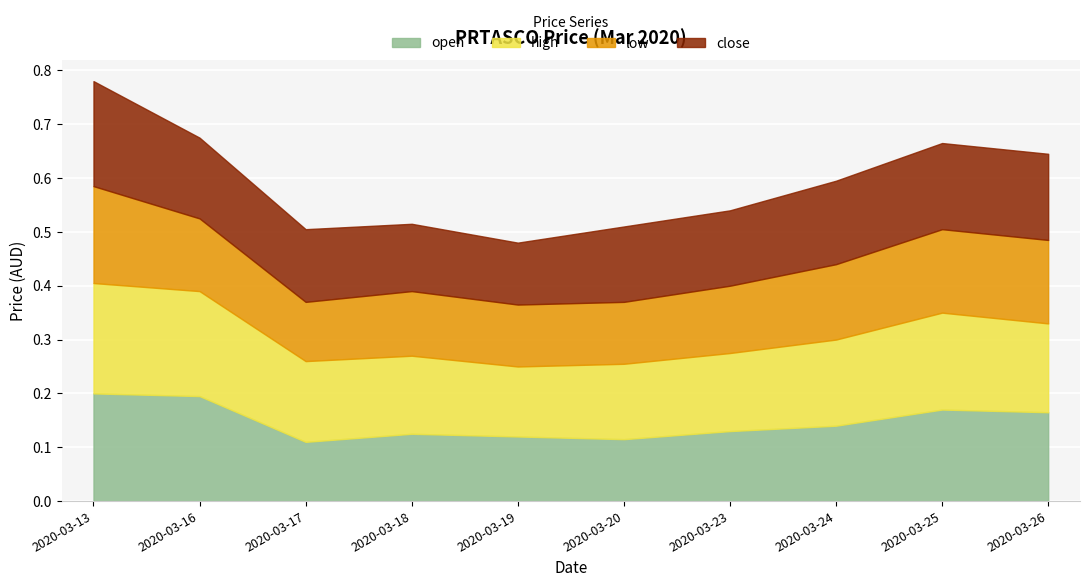

The value of high at 2020-03-17 is 0.1. True or false?

True